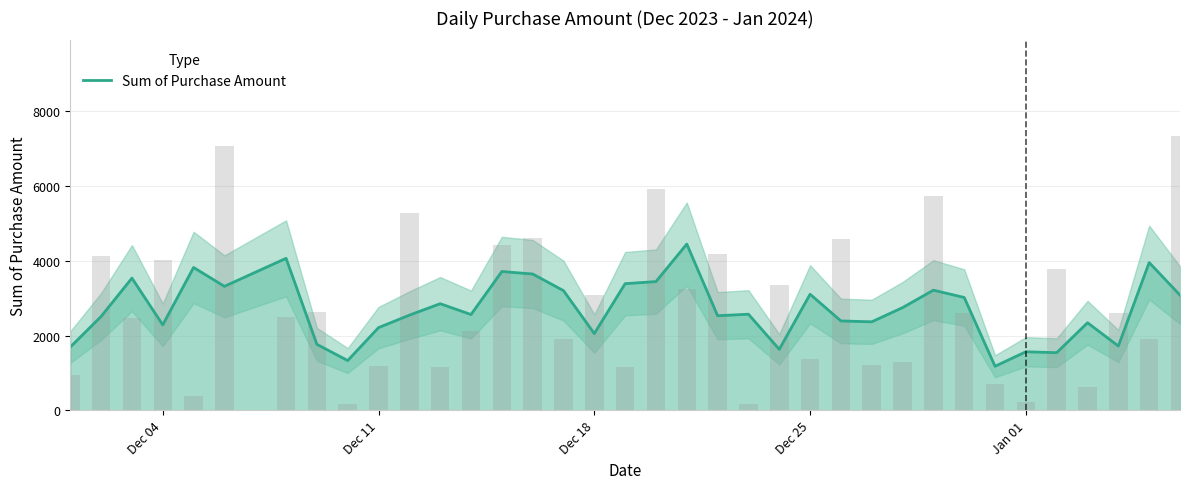

What is the maximum value for Sum of Purchase Amount?

4448.3